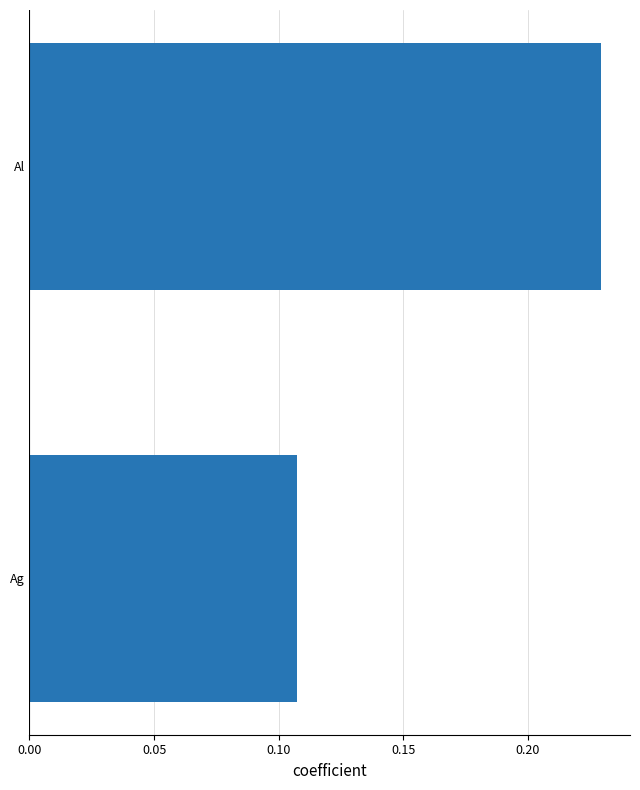

Does the chart contain any negative values?

No